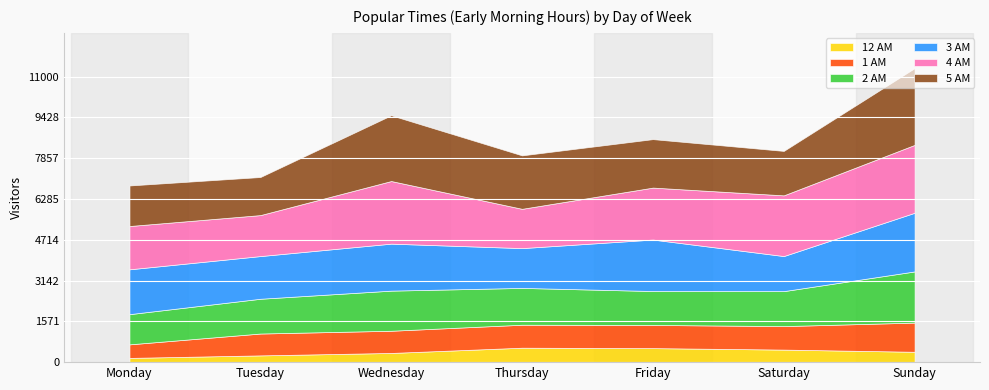

What is the value of the 1 AM point at the 3rd from the left?

855